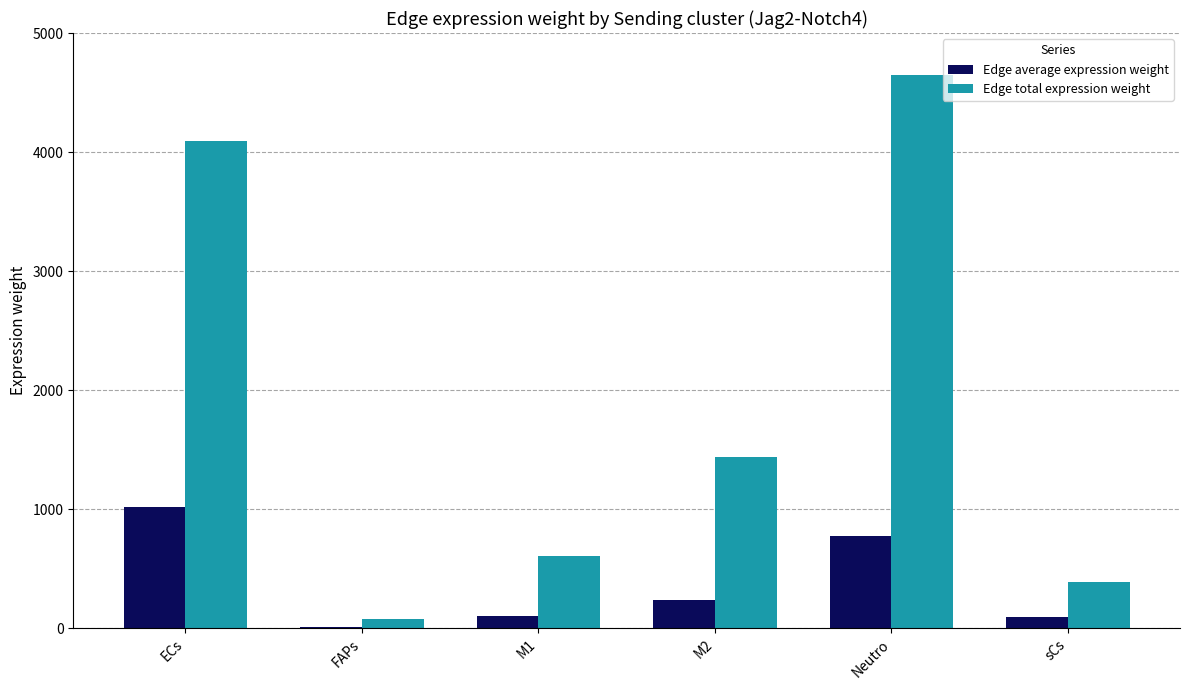

At which category is the sum across all series the highest?

Neutro